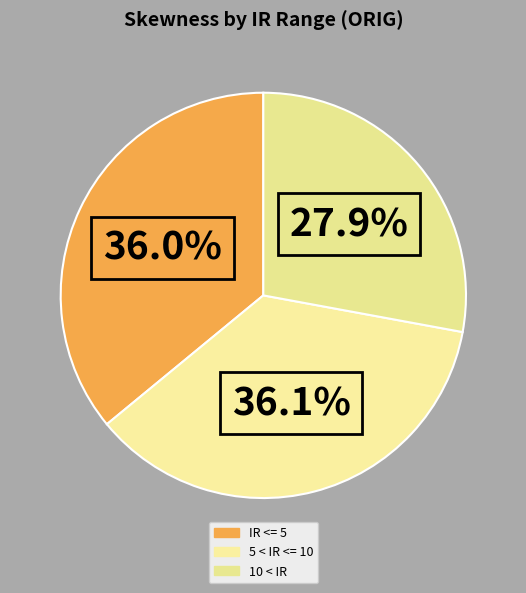

How much of the chart is everything except IR <= 5?

64.0%